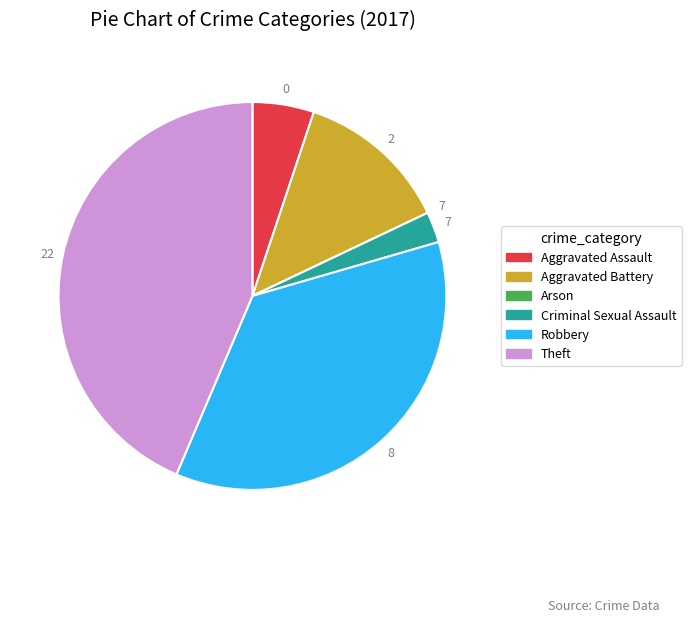

Is the sum of Aggravated Assault and Robbery greater than half?

No